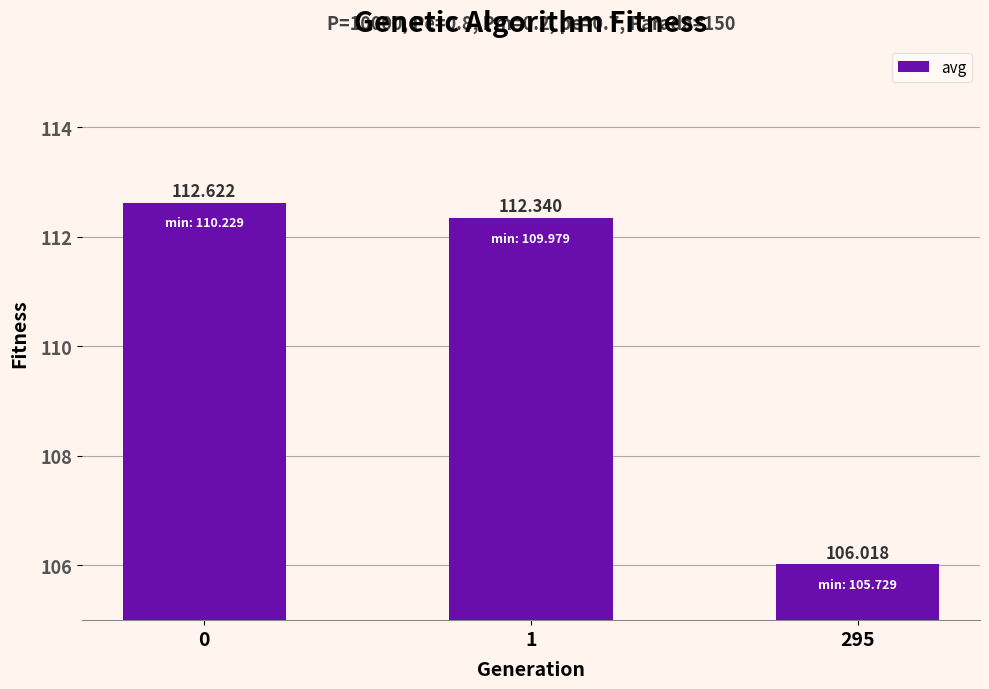

Are the bars horizontal?

No